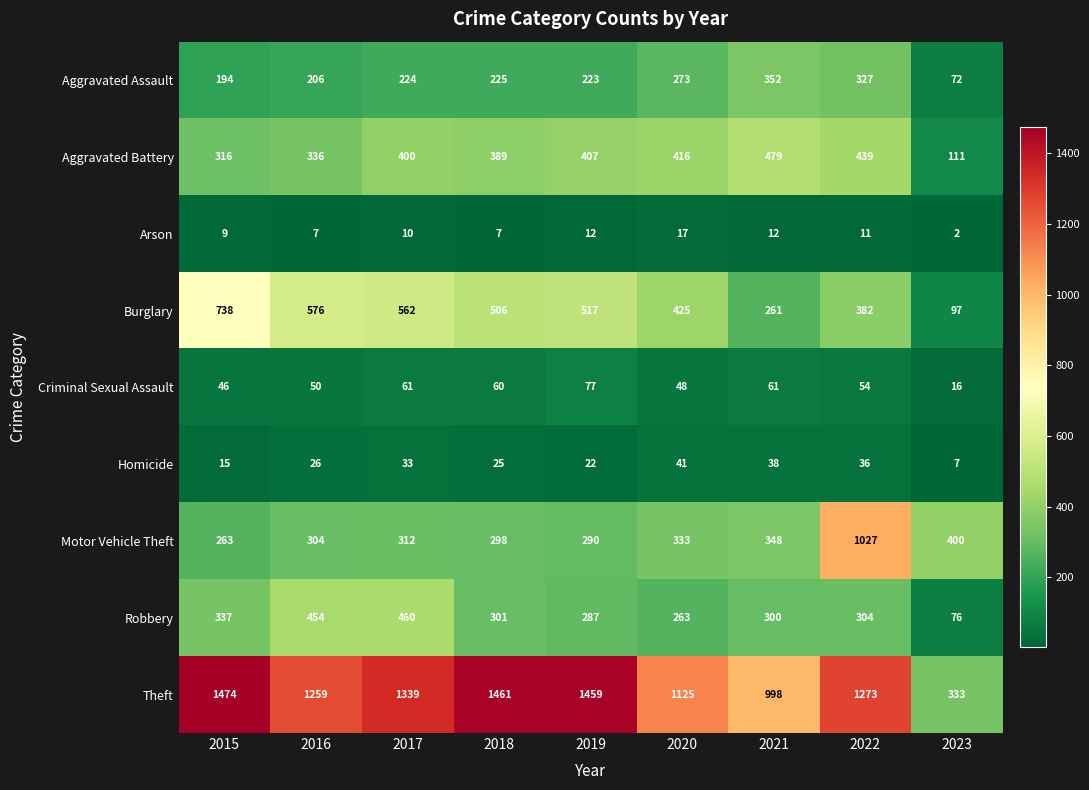

At how many categories does at least one series exceed 619?

8